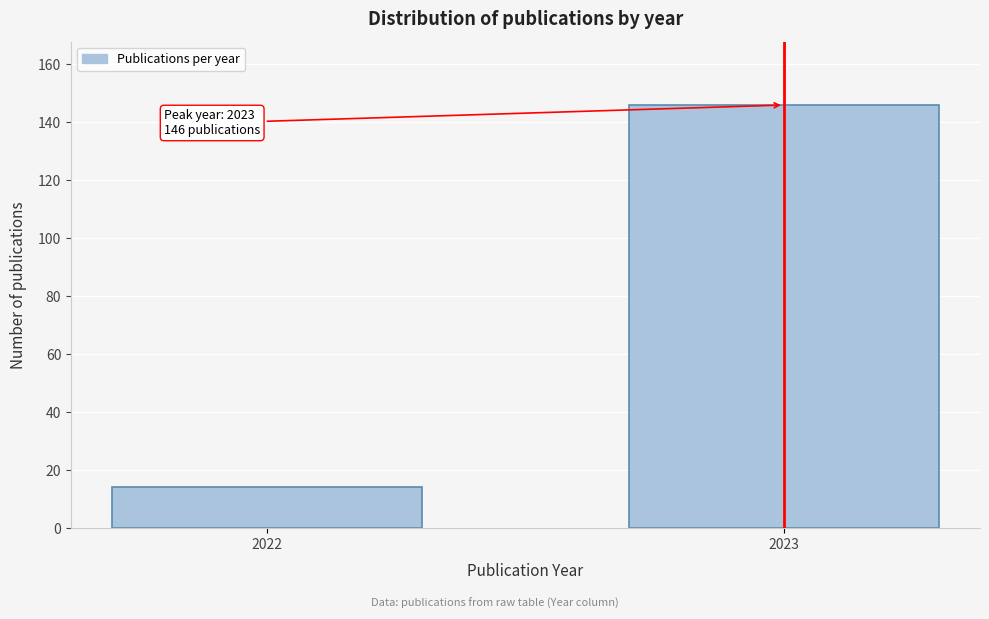

Reading left to right, what are all the values shown in this chart?

2022=14	2023=146